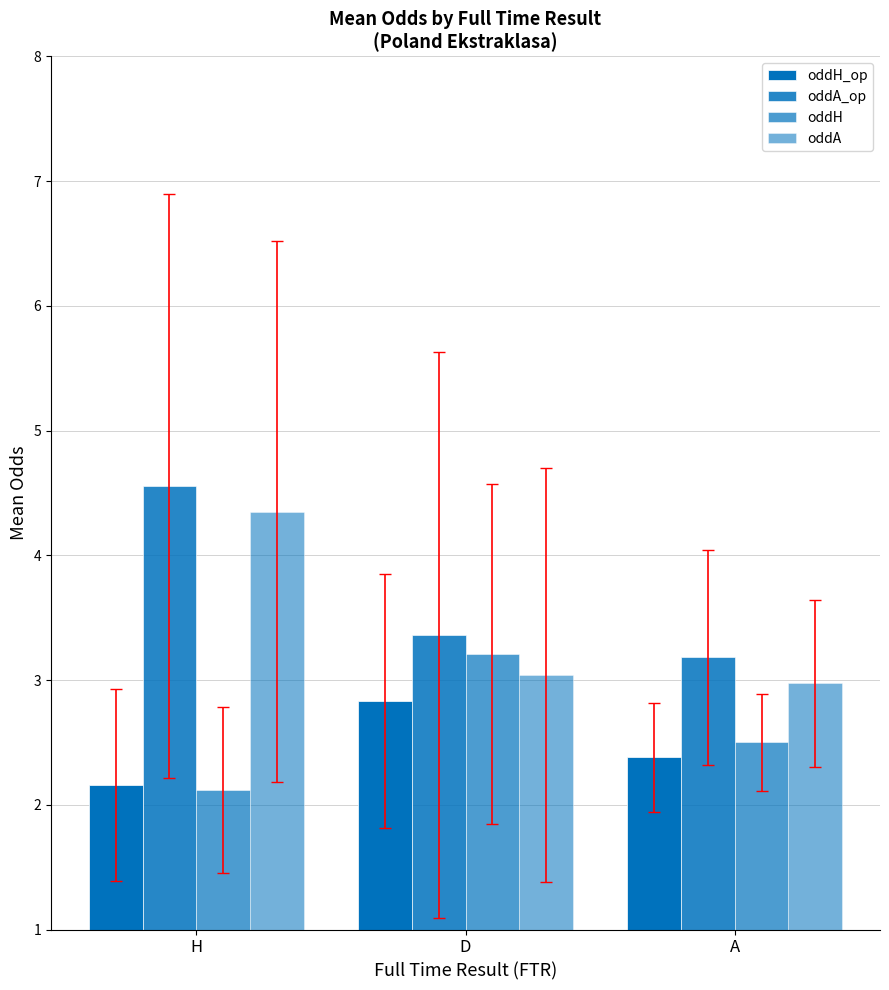

At H, list the series in order from largest to smallest.

oddA_op, oddA, oddH_op, oddH